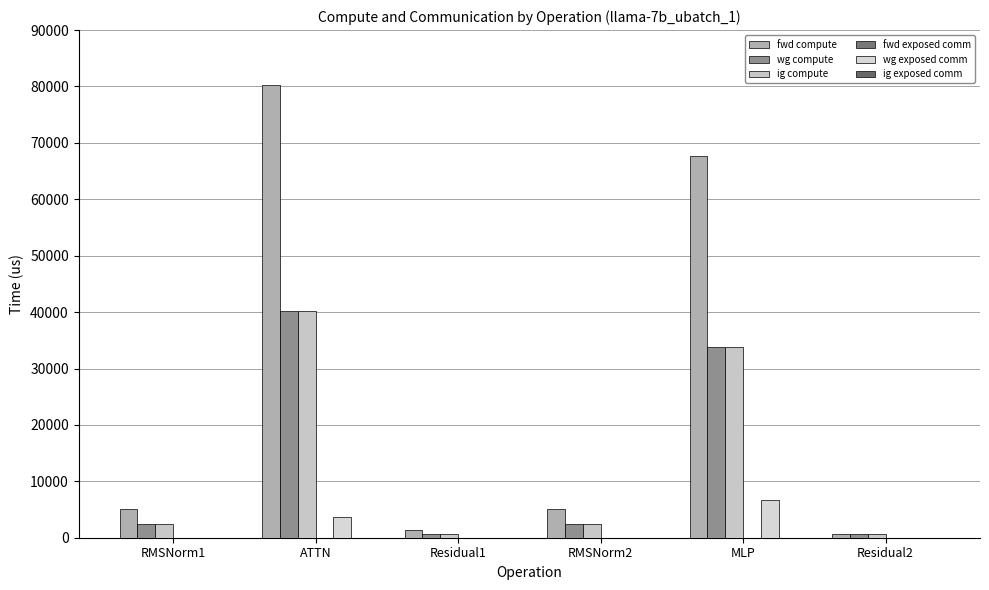

Rank the categories by wg exposed comm value from highest to lowest.

MLP, ATTN, RMSNorm1, Residual1, RMSNorm2, Residual2